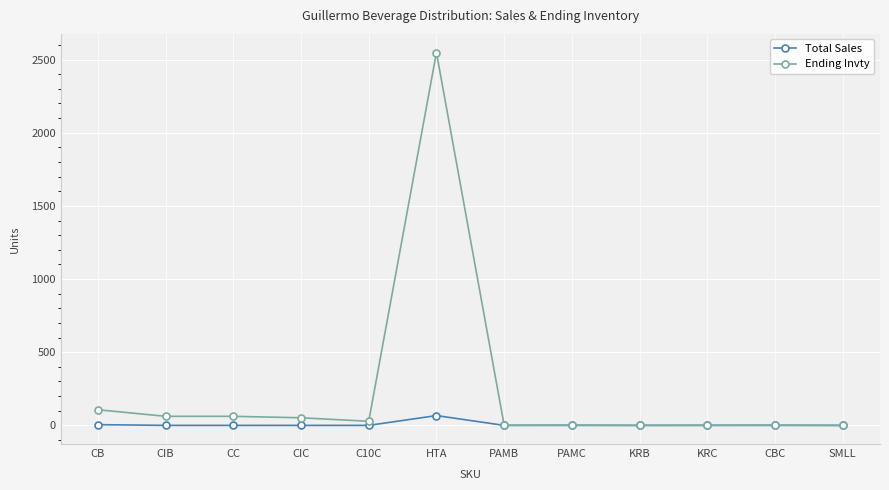

What position from the right is CBC?

2